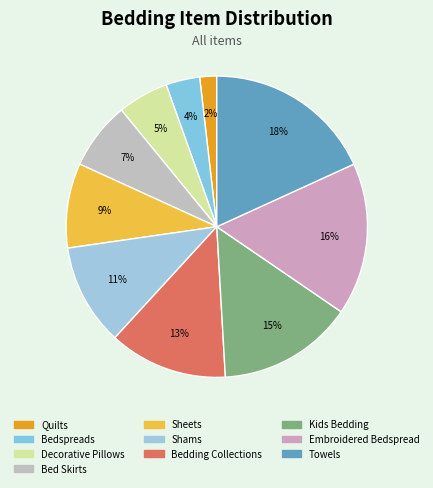

What is the smallest slice in the pie chart?

Quilts